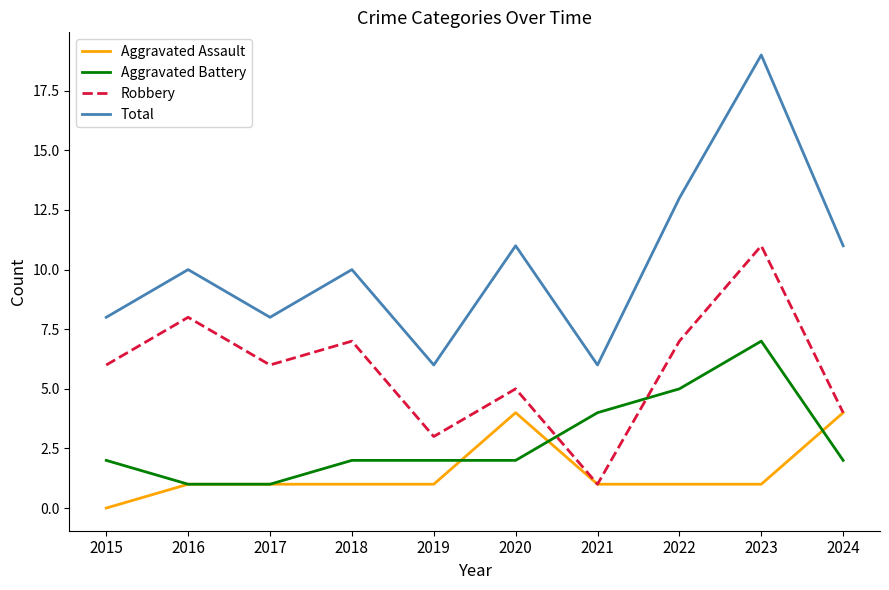

The Total series shows 6 at 2019. True or false?

True